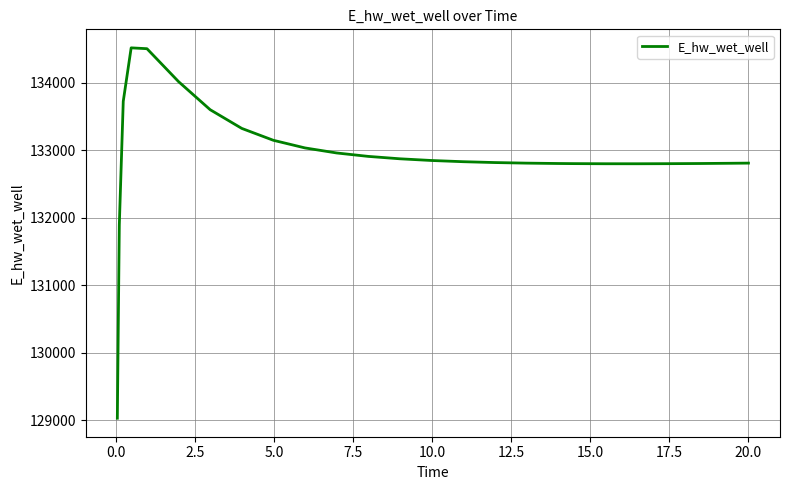

What is the maximum value shown in the chart?

134519.3